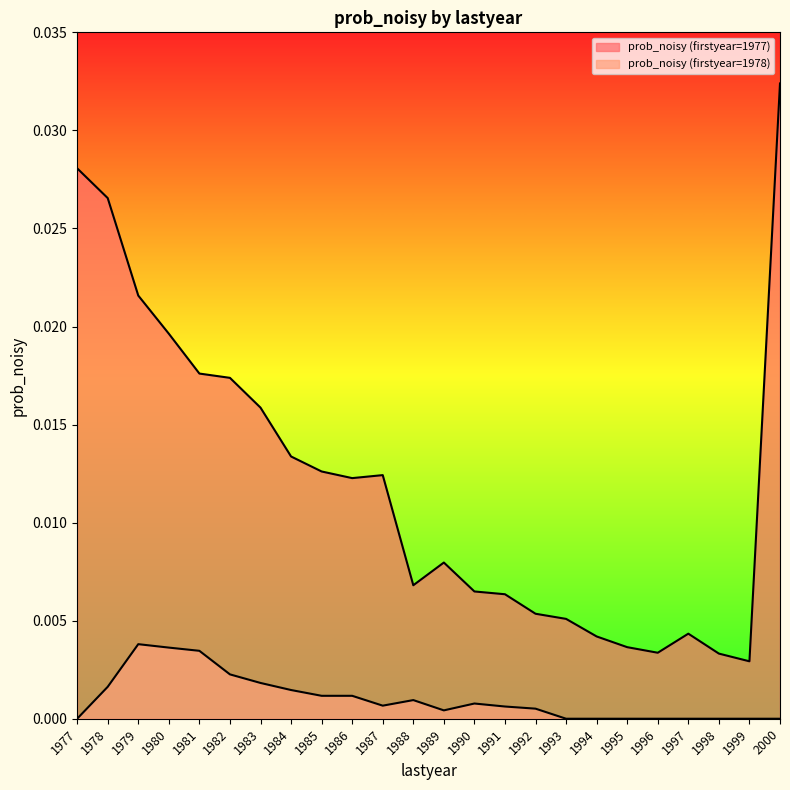

True or false: prob_noisy (firstyear=1978) and prob_noisy (firstyear=1977) cross at least once.

False